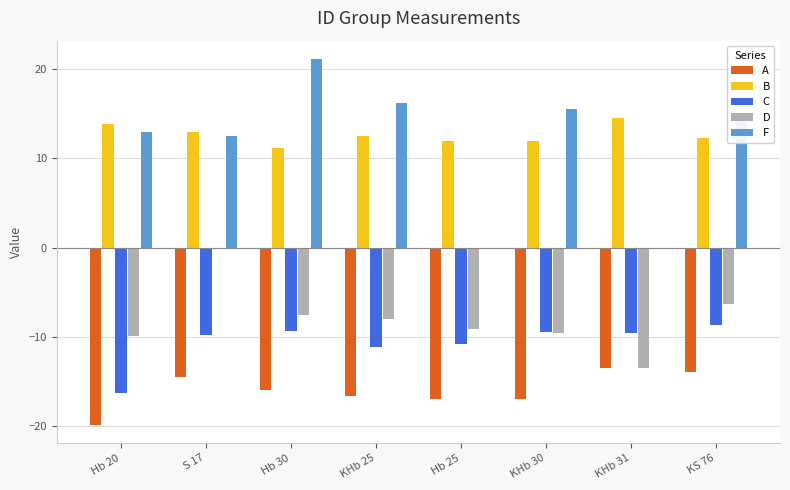

What is the difference between the C values at KHb 30 and KHb 31?

0.1